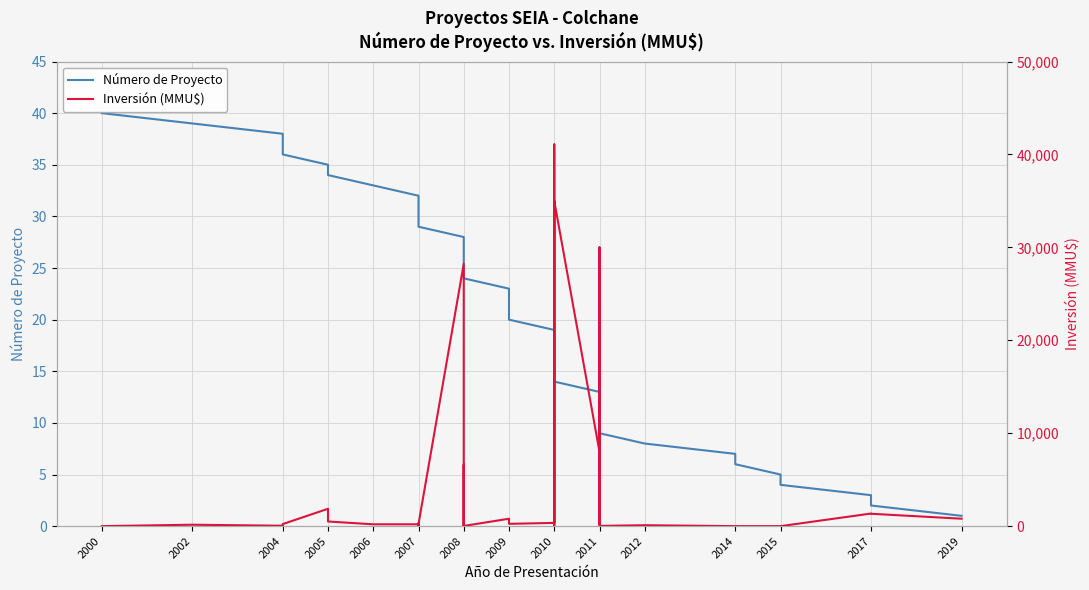

How many interior local valleys does the Inversión (MMU$) series have?

5